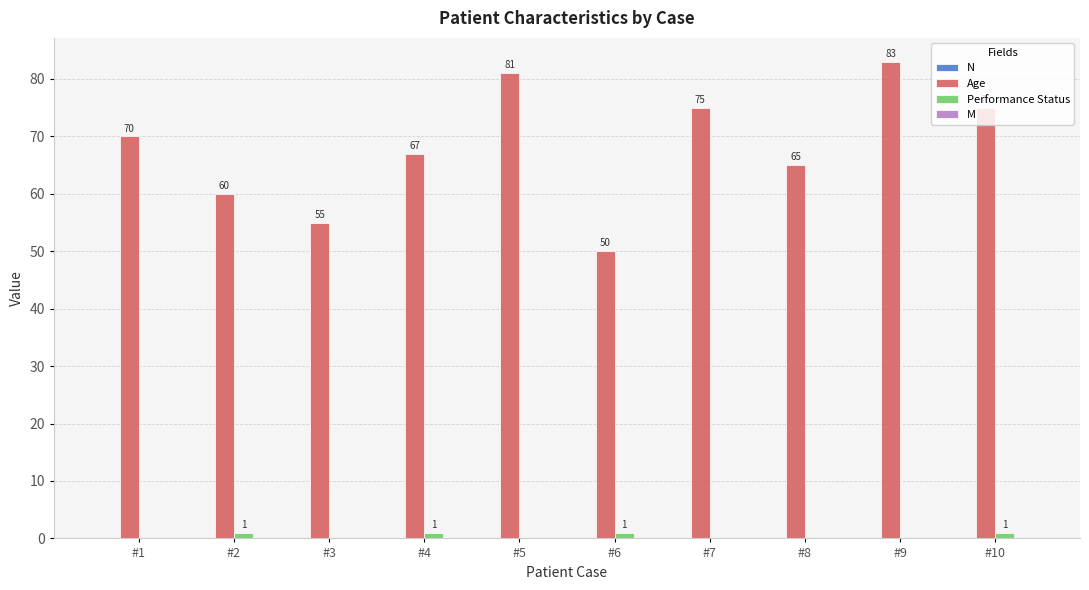

Between #5 and #10, which series saw the biggest shift?

Age